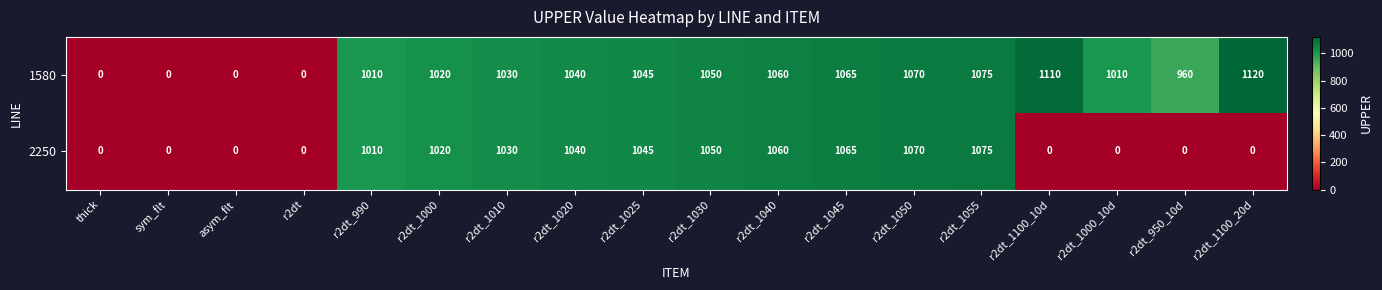

How many distinct data groups are displayed?

2